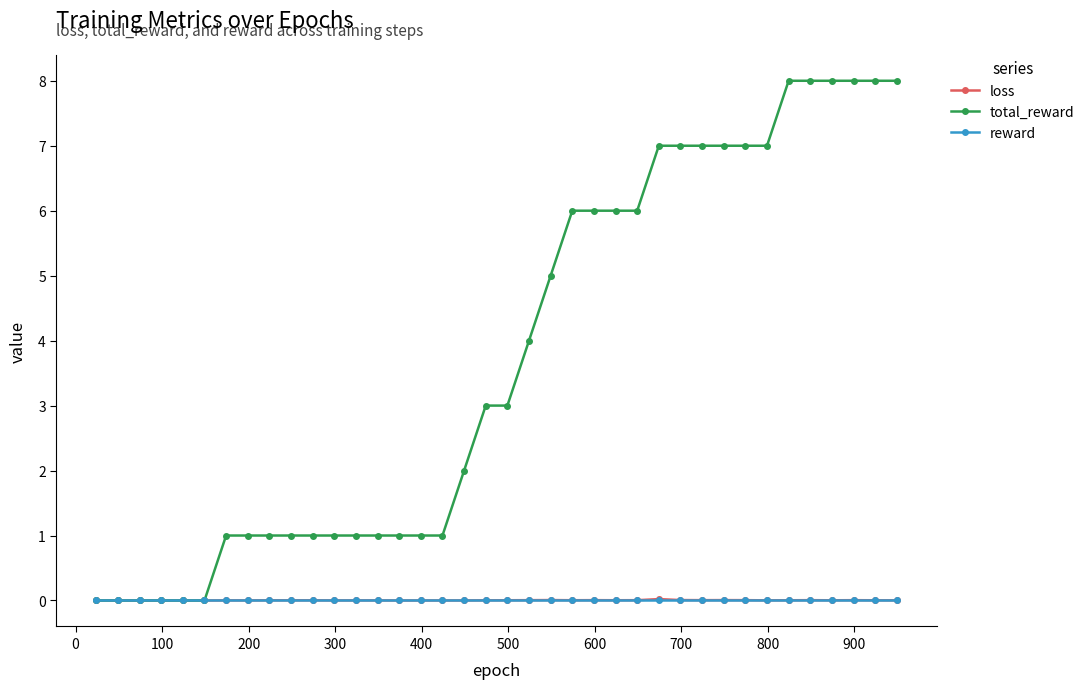

What is the maximum value shown in the chart?

8.0